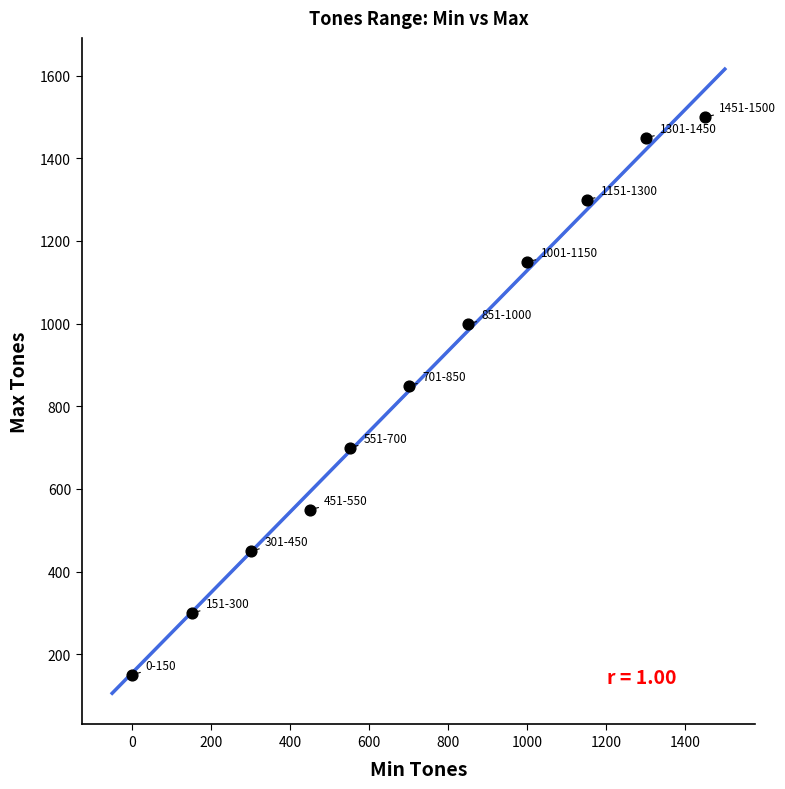

What is the average Y value?

855